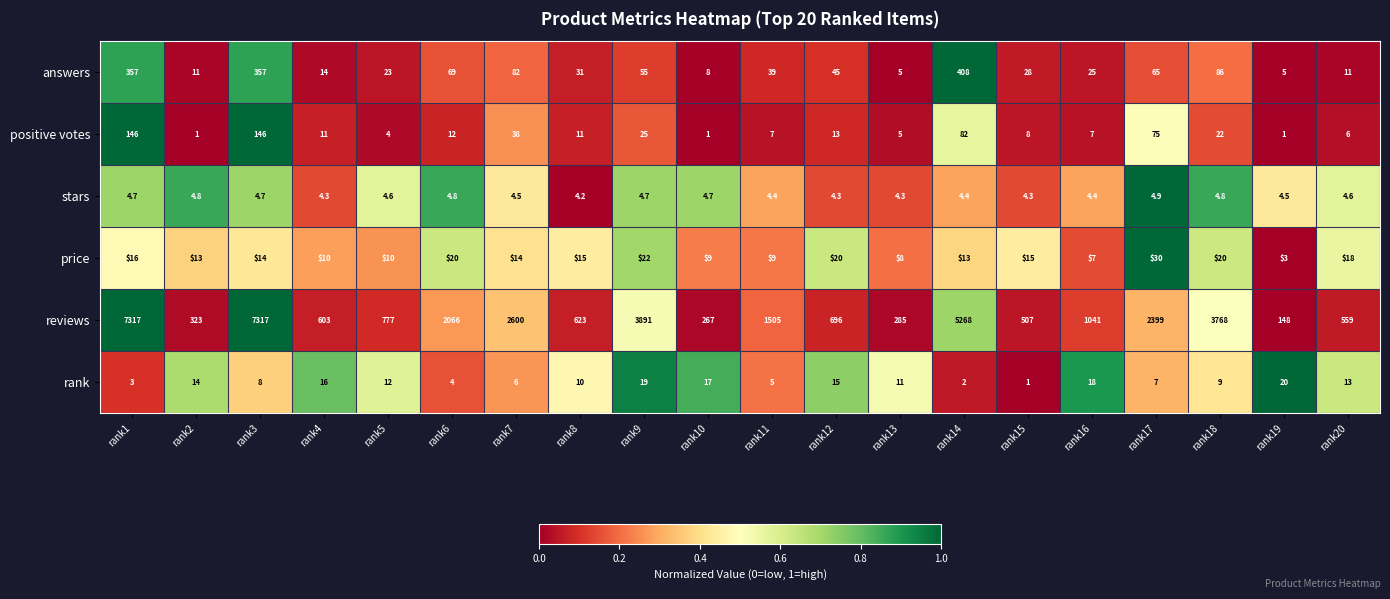

What is the sum of all reviews values?

41960.0